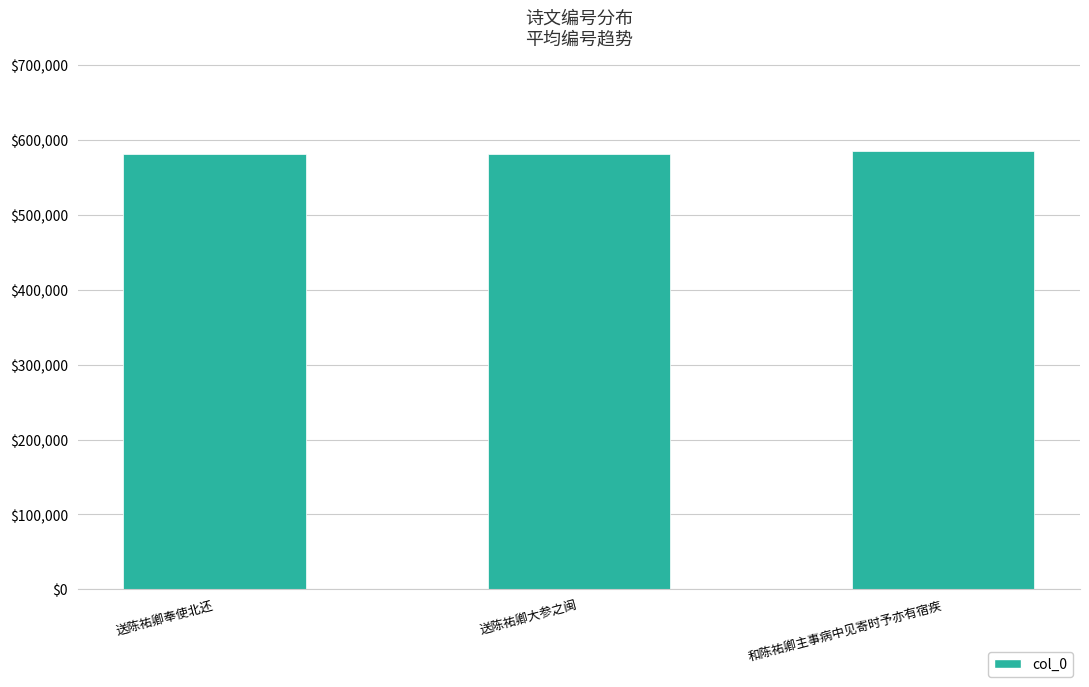

What is the value of the 2nd bar from the left?

581572